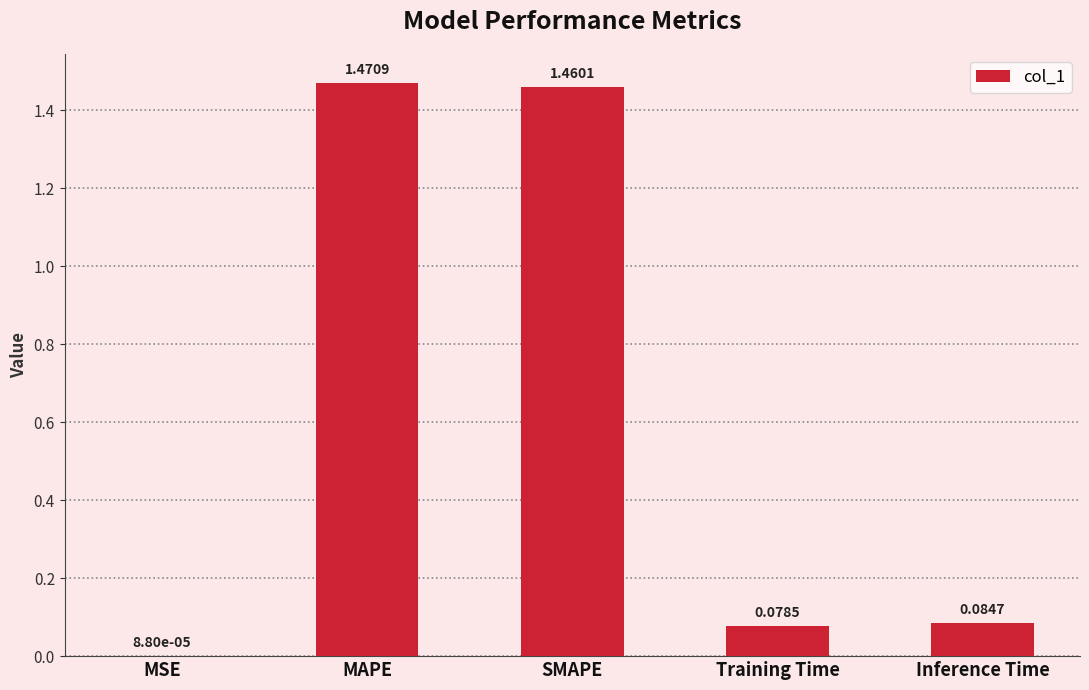

What is the change in value from SMAPE to Training Time?

-1.4